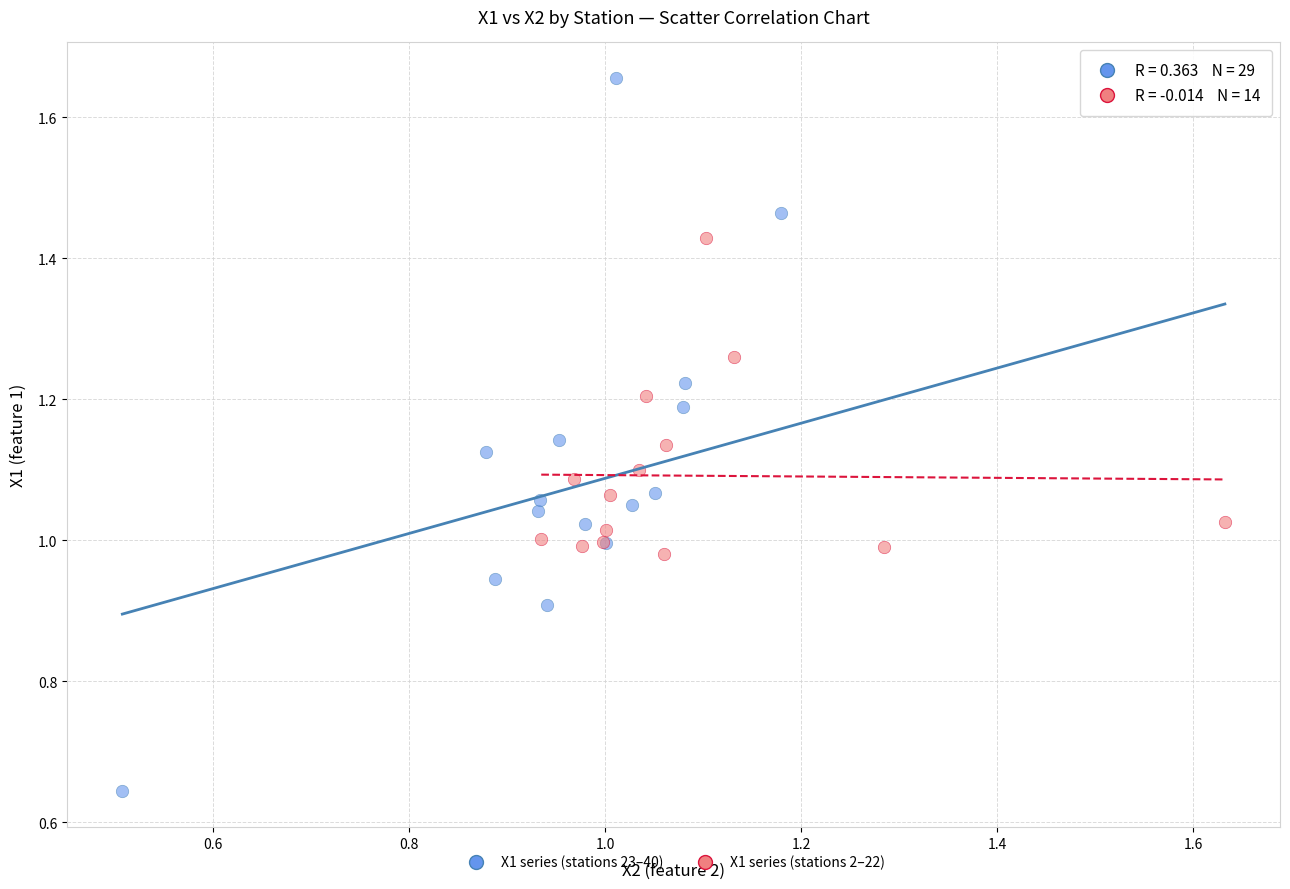

Which series reaches the maximum Y coordinate?

X1 series (stations 23–40)